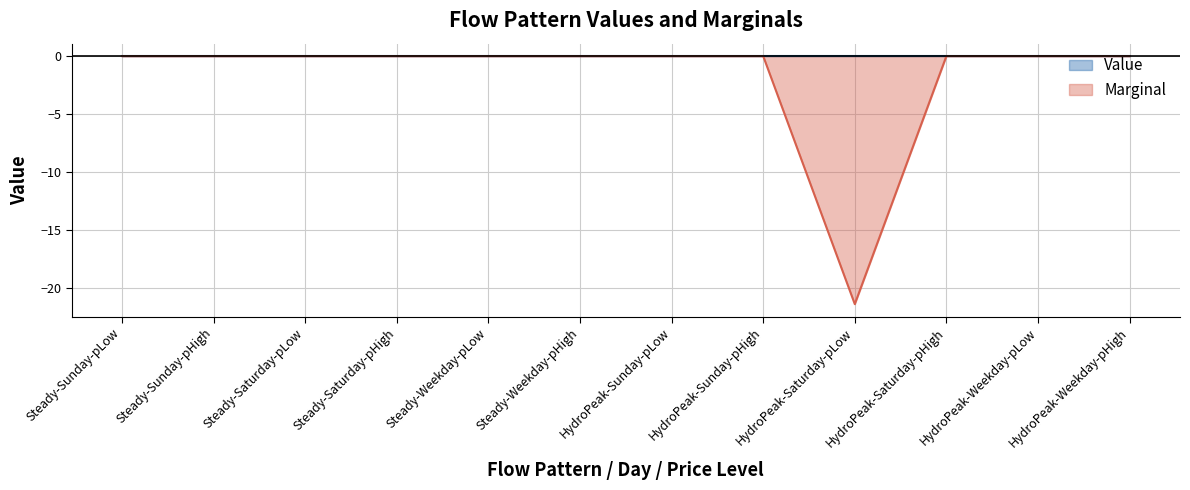

Reading right to left, transcribe all the data shown in this chart.

HydroPeak-Weekday-pHigh=0.0	HydroPeak-Weekday-pLow=0.0	HydroPeak-Saturday-pHigh=0.0	HydroPeak-Saturday-pLow=-21.3	HydroPeak-Sunday-pHigh=0.0	HydroPeak-Sunday-pLow=0.0	Steady-Weekday-pHigh=0.0	Steady-Weekday-pLow=0.0	Steady-Saturday-pHigh=0.0	Steady-Saturday-pLow=0.0	Steady-Sunday-pHigh=0.0	Steady-Sunday-pLow=0.0